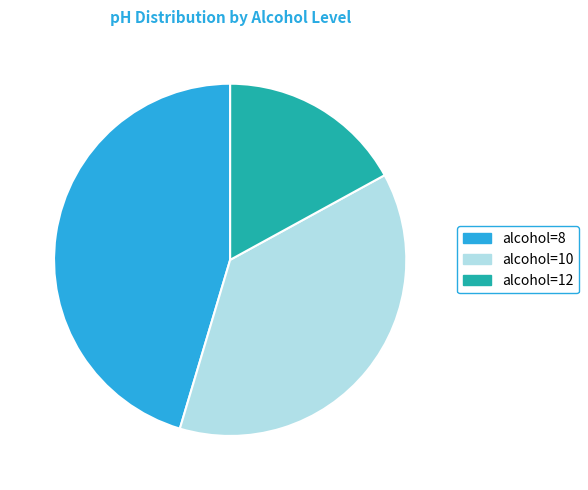

Which has a higher value, alcohol=8 or alcohol=10?

alcohol=8